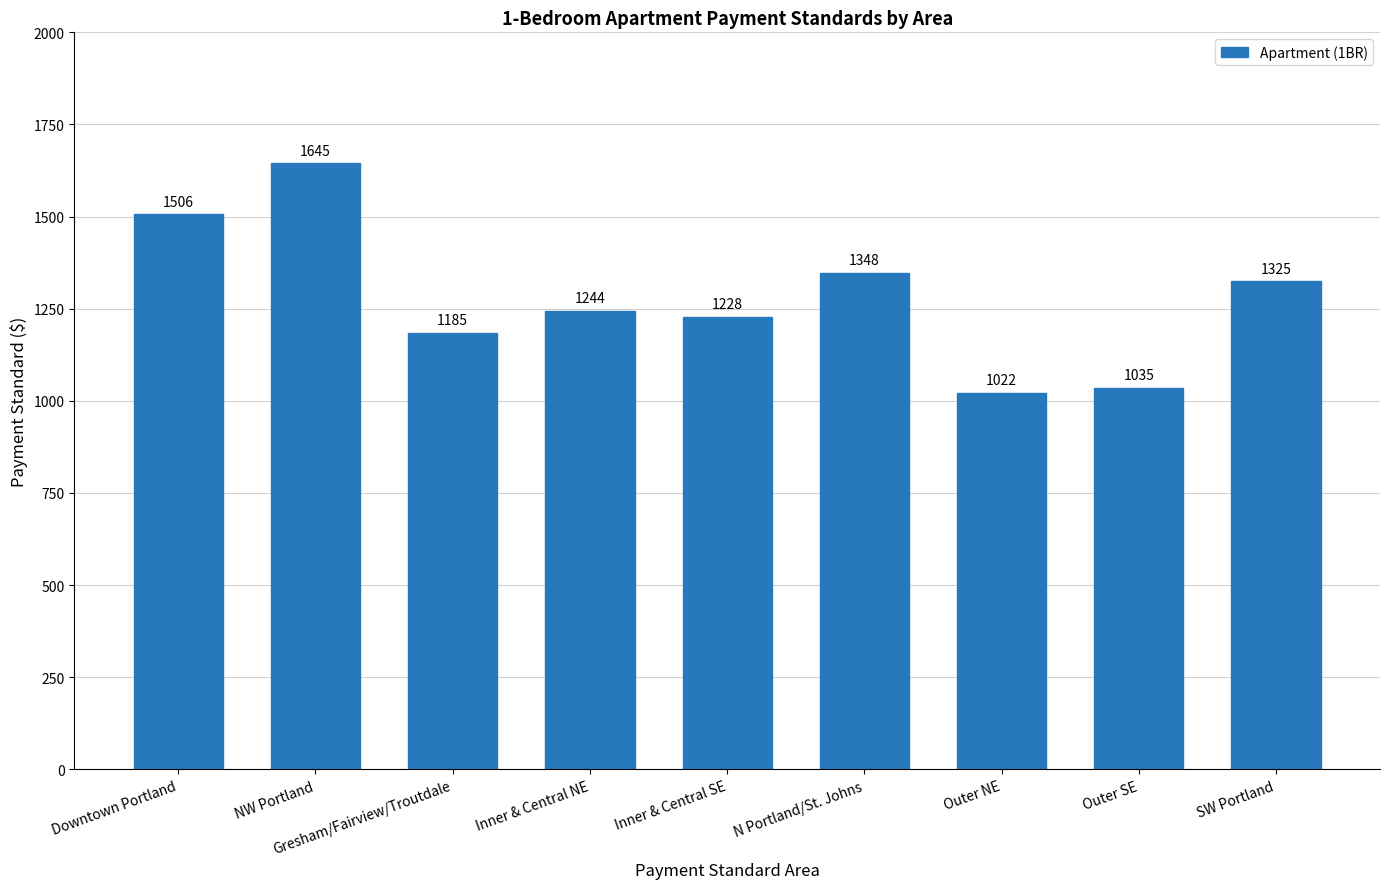

What is the ratio of the value at NW Portland to the value at Inner & Central NE?

1.3